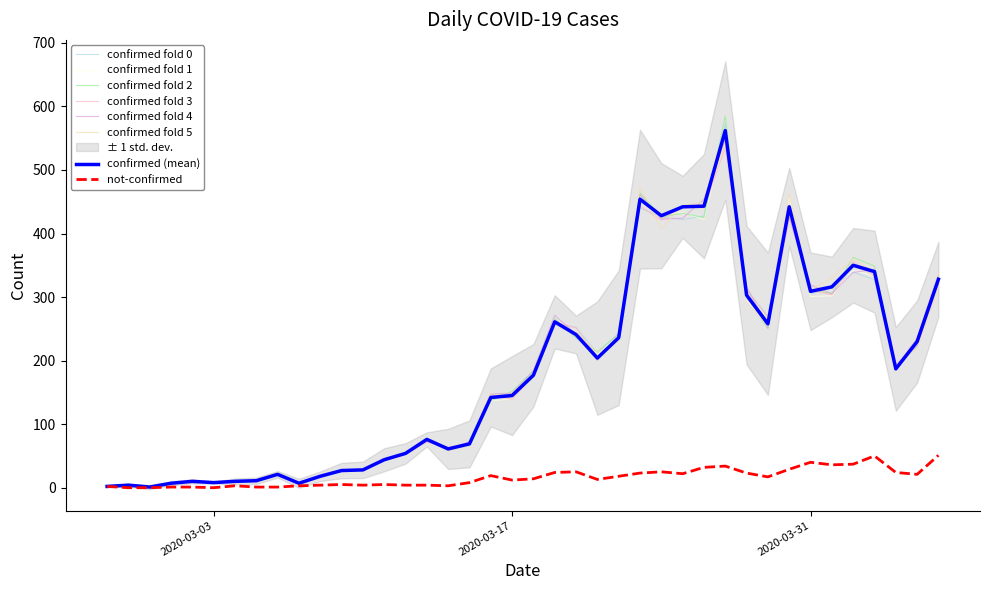

What is the difference between the highest and lowest values at 2020-03-09?

22